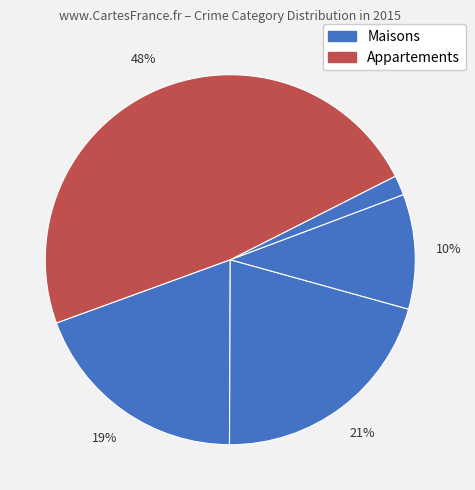

Is there any slice that represents more than half of the pie?

No